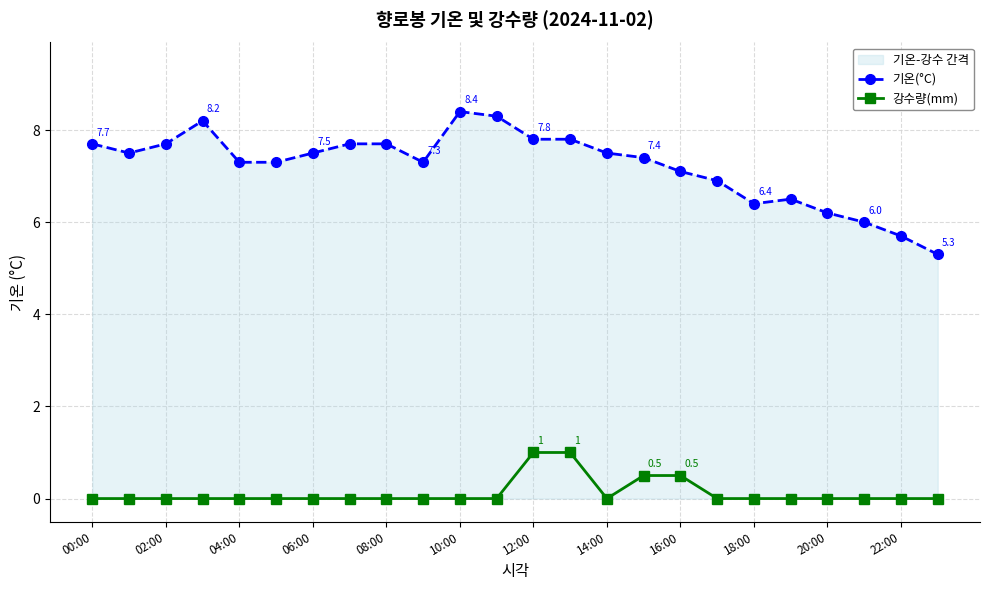

Does the chart have visible grid lines?

Yes